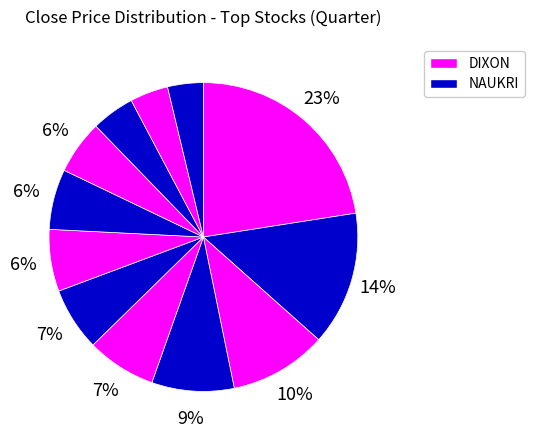

How many slices are in this pie chart?

12